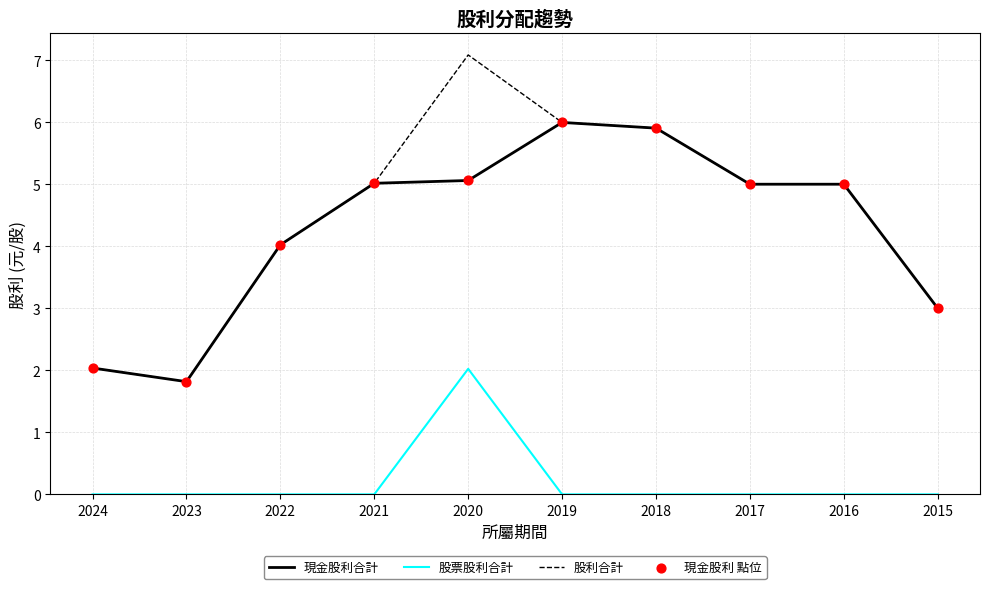

At how many categories does at least one series exceed 2?

9